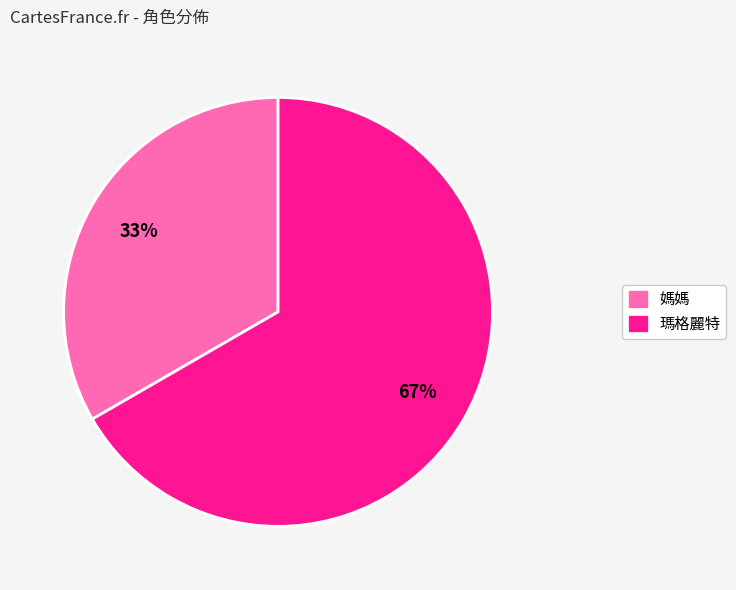

To the nearest percent, what is the combined percentage of 媽媽 and 瑪格麗特?

100%